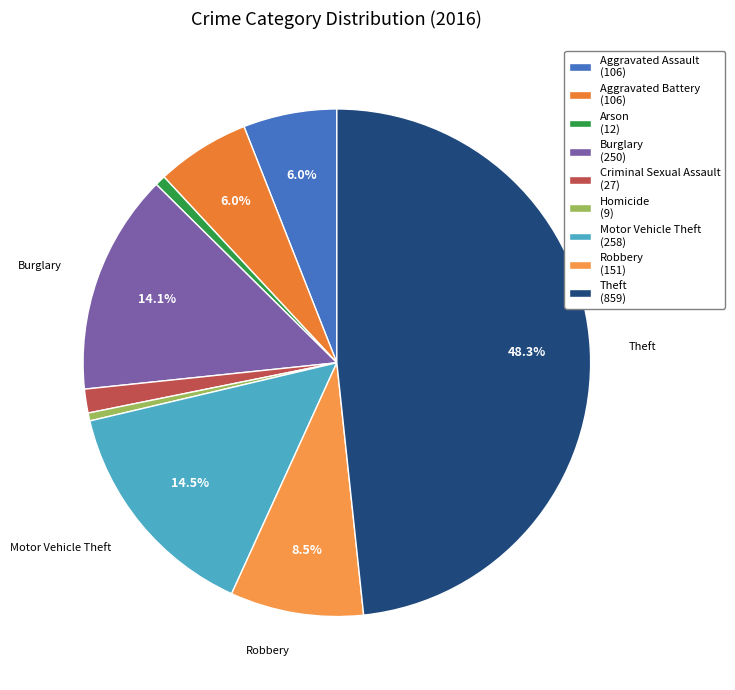

How many slices are in this pie chart?

9